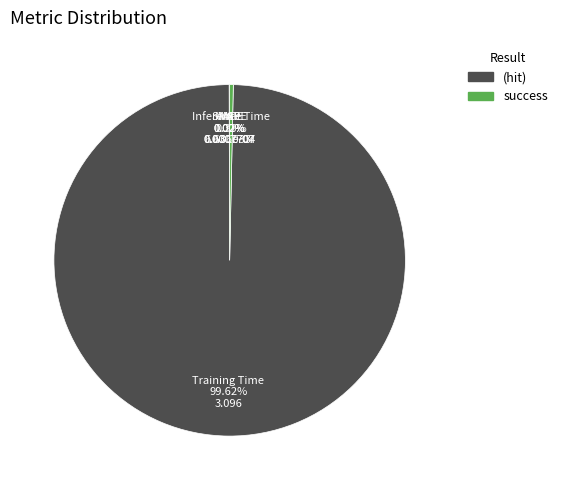

Is it true that Inference Time is 0% of the pie?

True